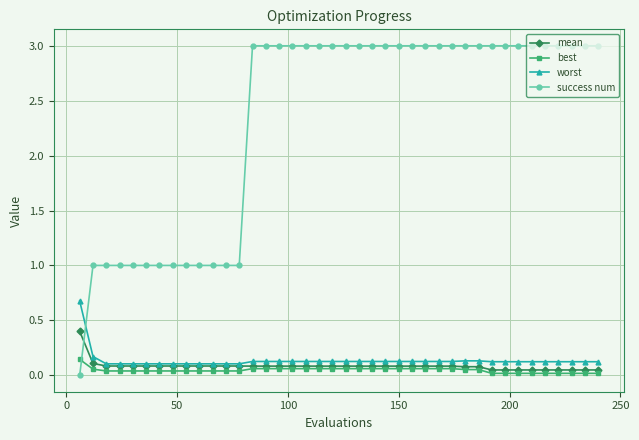

Which series ends up on top after the final intersection of best and success num?

success num